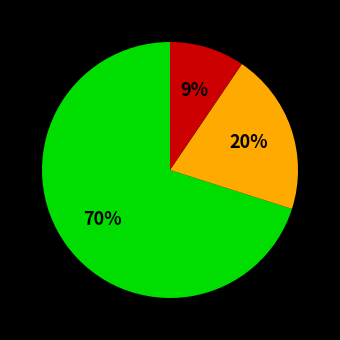

How many segments does this pie chart have?

3